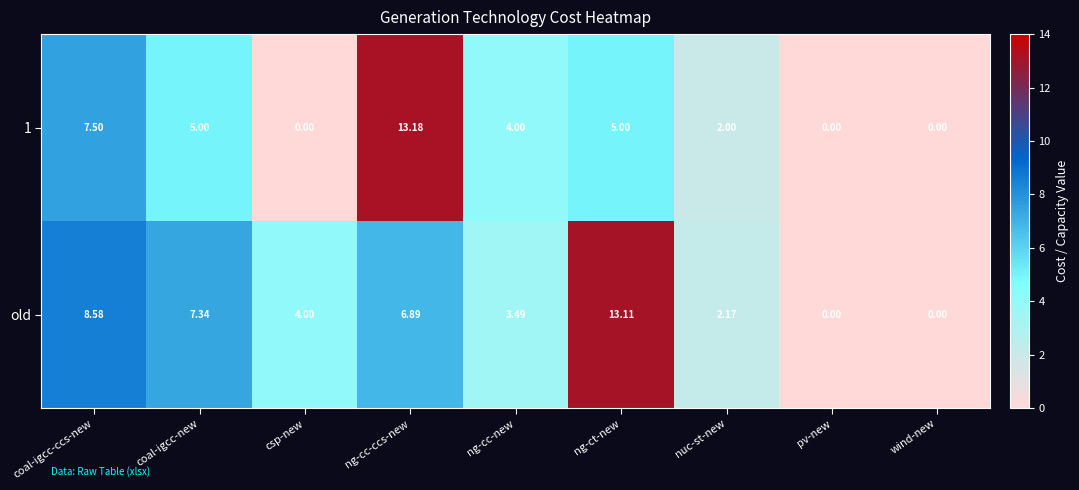

At which category is the sum across all series the highest?

ng-cc-ccs-new